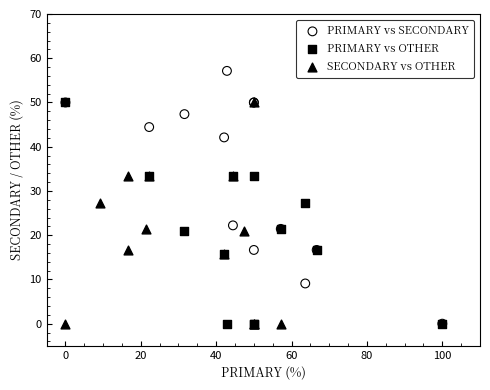

Which series contains the highest Y value?

PRIMARY vs SECONDARY